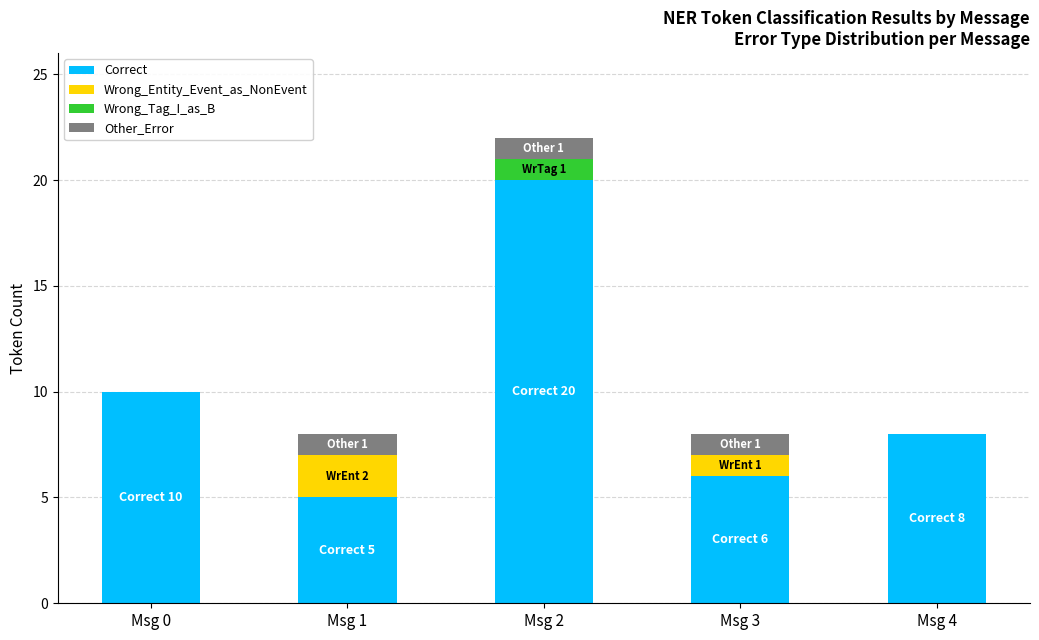

At which category is the sum across all series the highest?

Msg 2